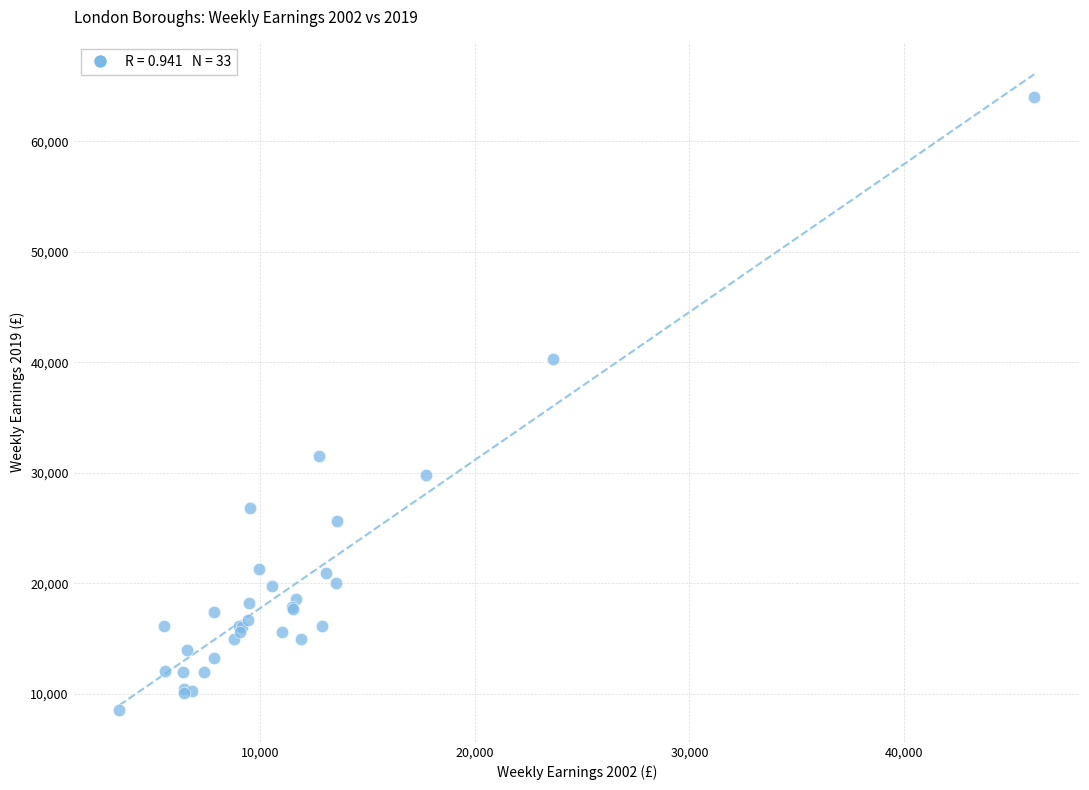

What Y value in the scatter plot is closest to 36247?

40290